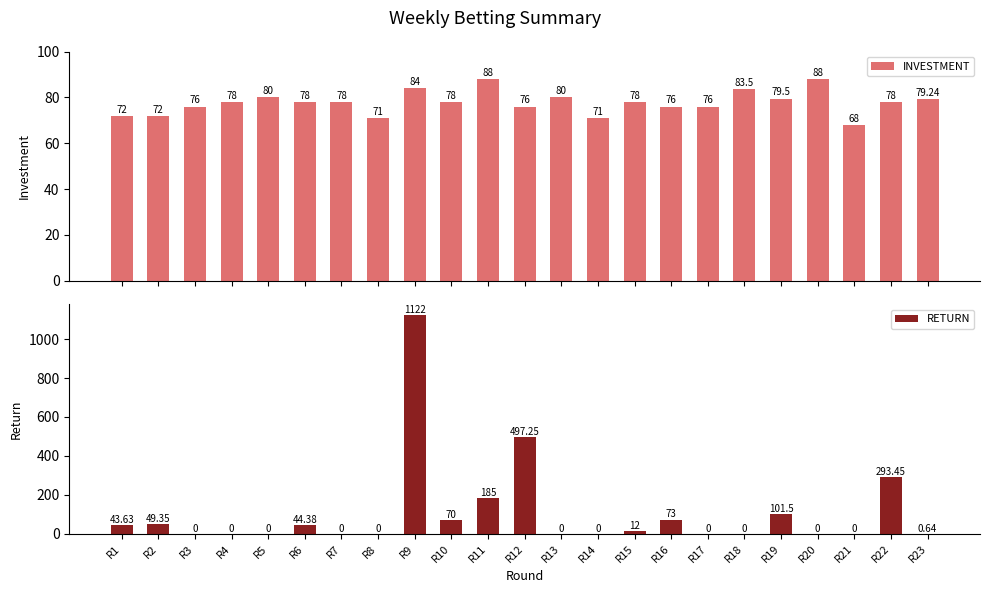

Which series has the largest range (max minus min)?

RETURN